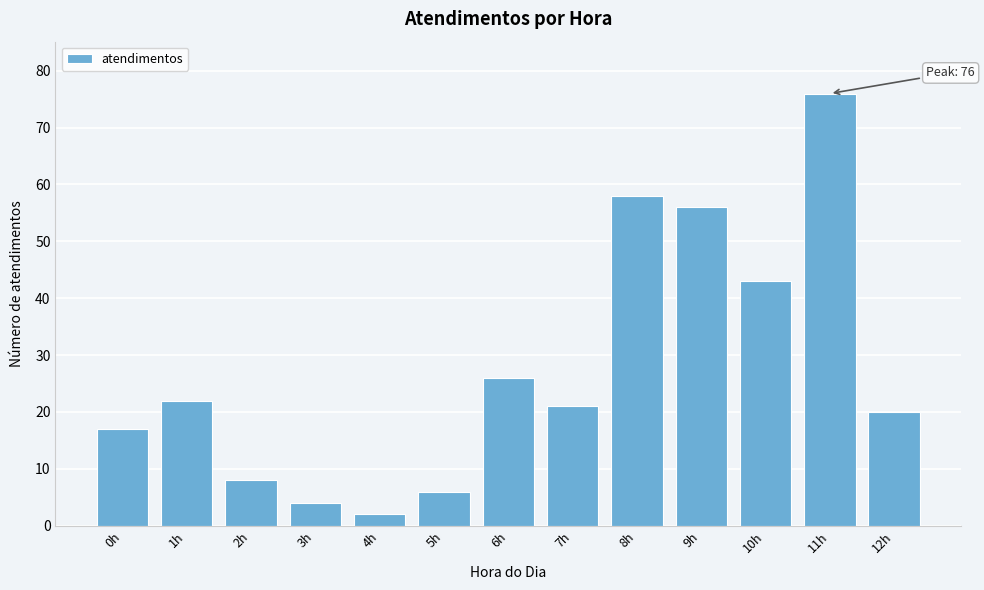

Reading left to right, extract all data points from this chart.

17	22	8	4	2	6	26	21	58	56	43	76	20